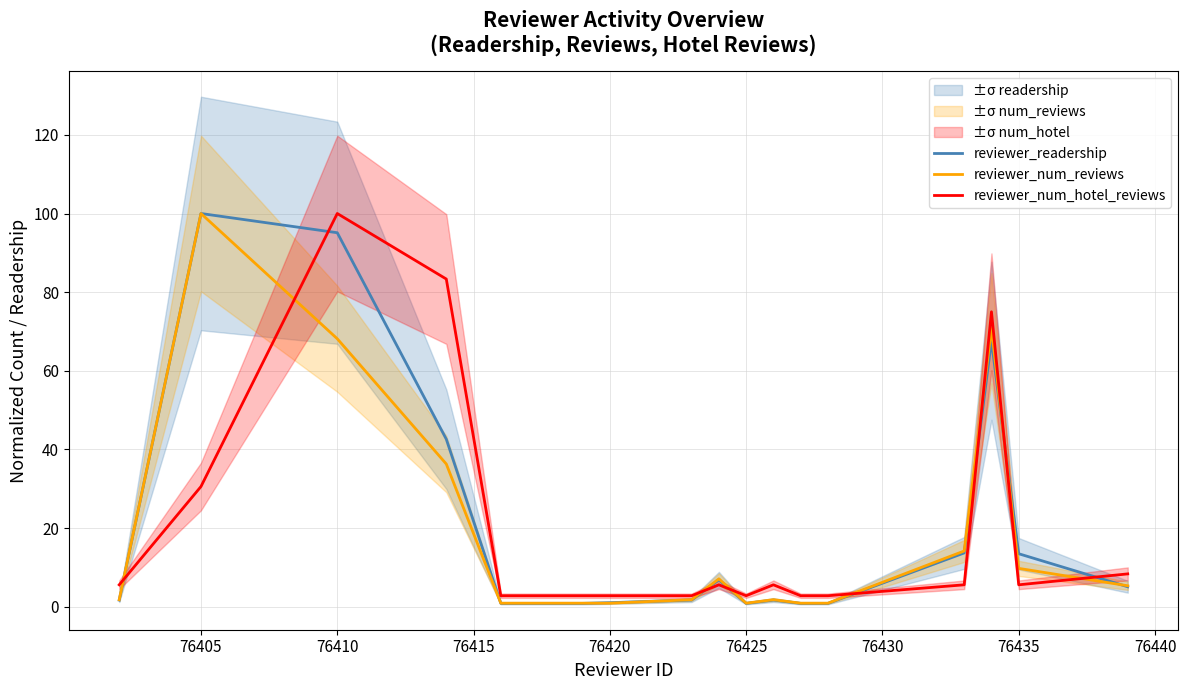

What value does the reviewer_num_hotel_reviews series have at 76425?

2.8